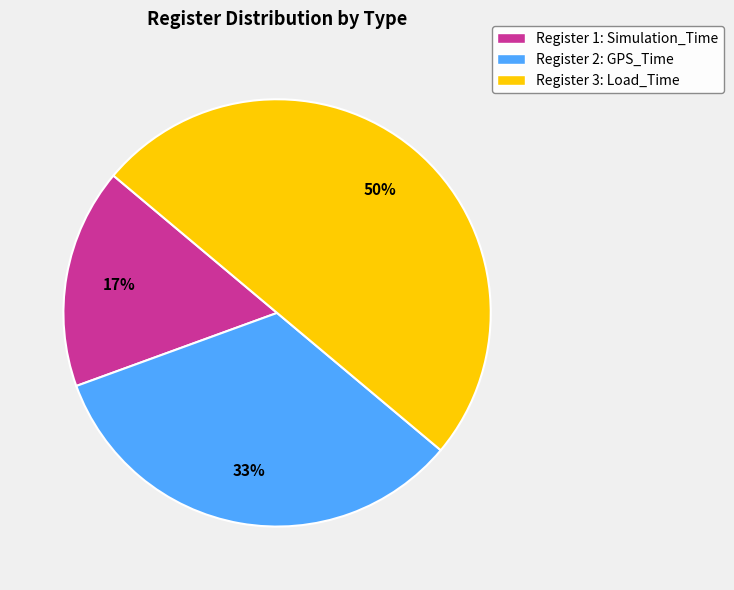

Is the sum of Register 3: Load_Time and Register 1: Simulation_Time greater than half?

Yes